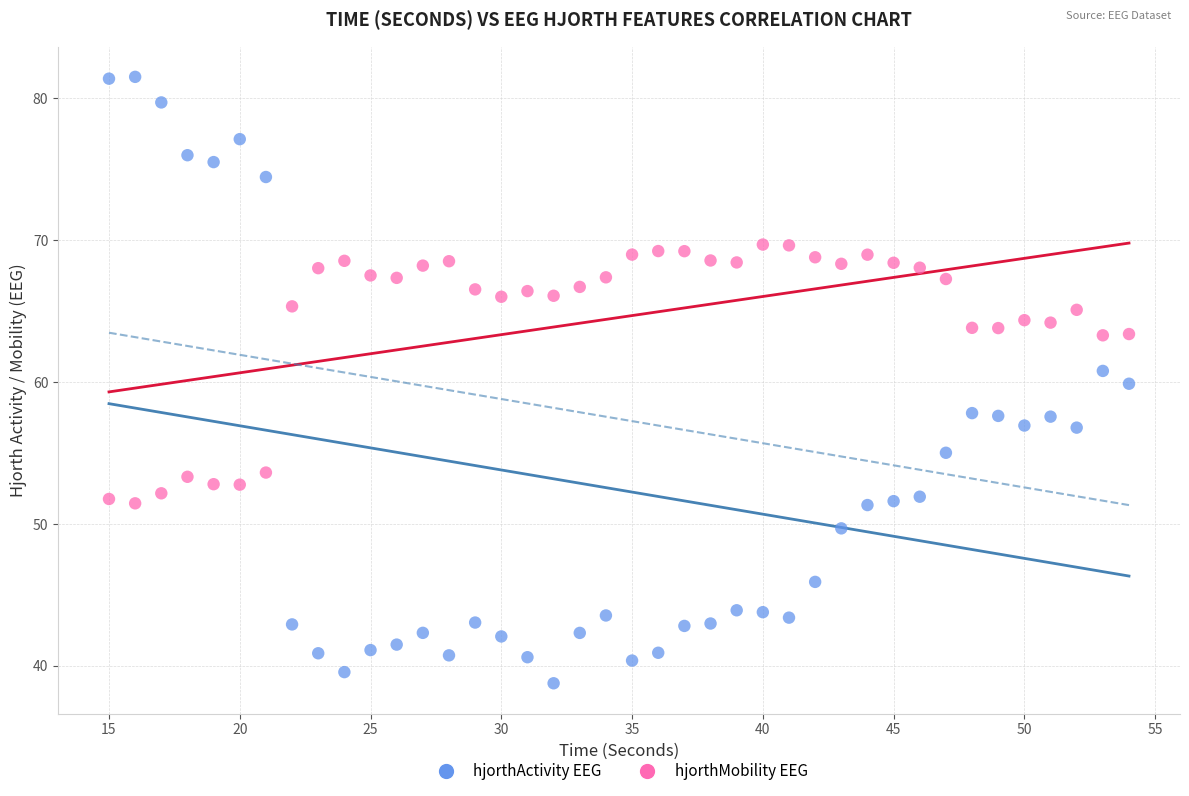

Across all data points, what is the range of X values (max minus min)?

39.0